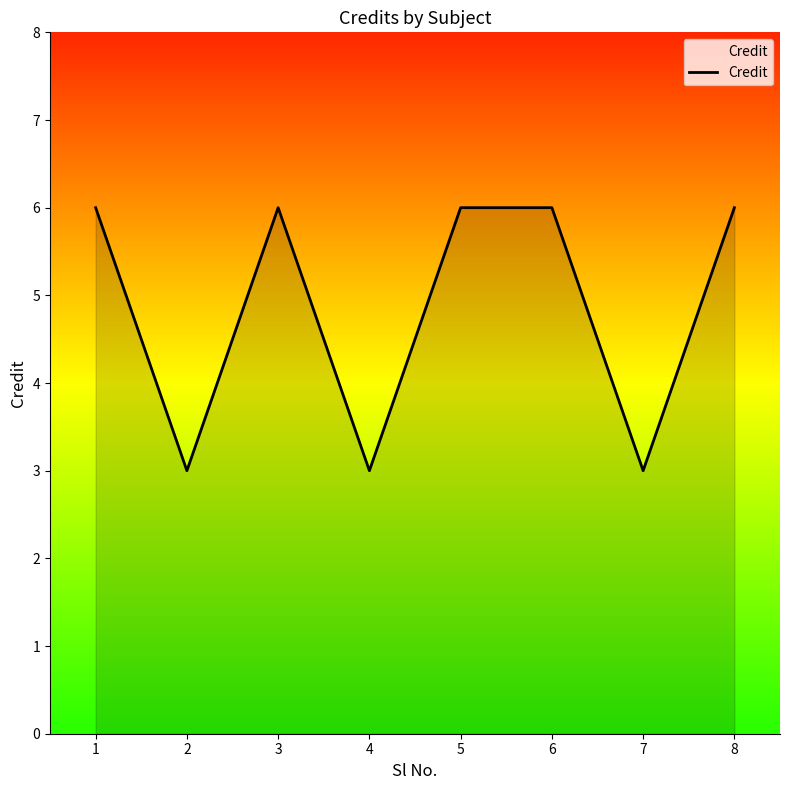

True or false: there are more than 0 points higher than both neighbors.

True